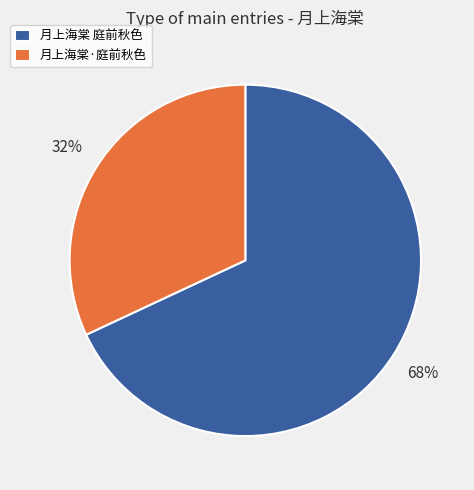

Rank the categories by value from highest to lowest.

月上海棠 庭前秋色, 月上海棠·庭前秋色